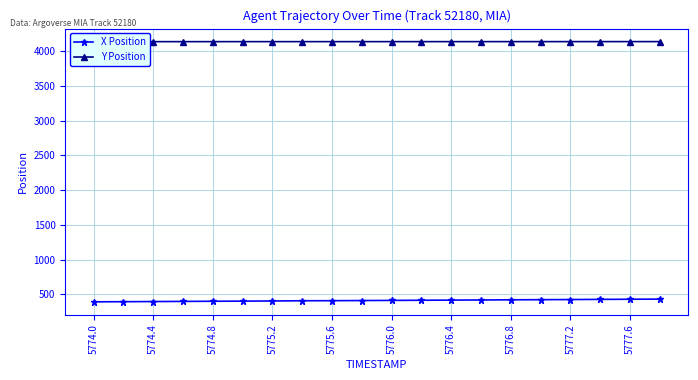

How many lines are shown in the chart?

2